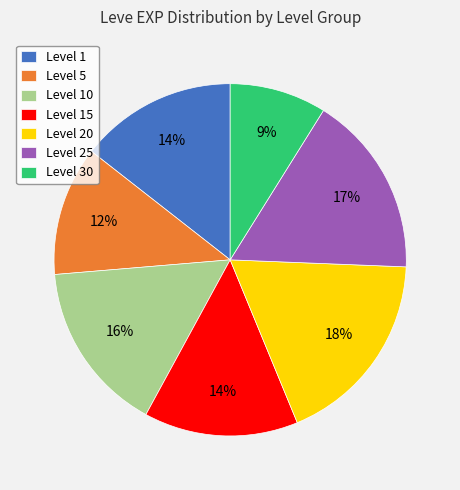

True or false: Level 30 accounts for 9% of the total.

True